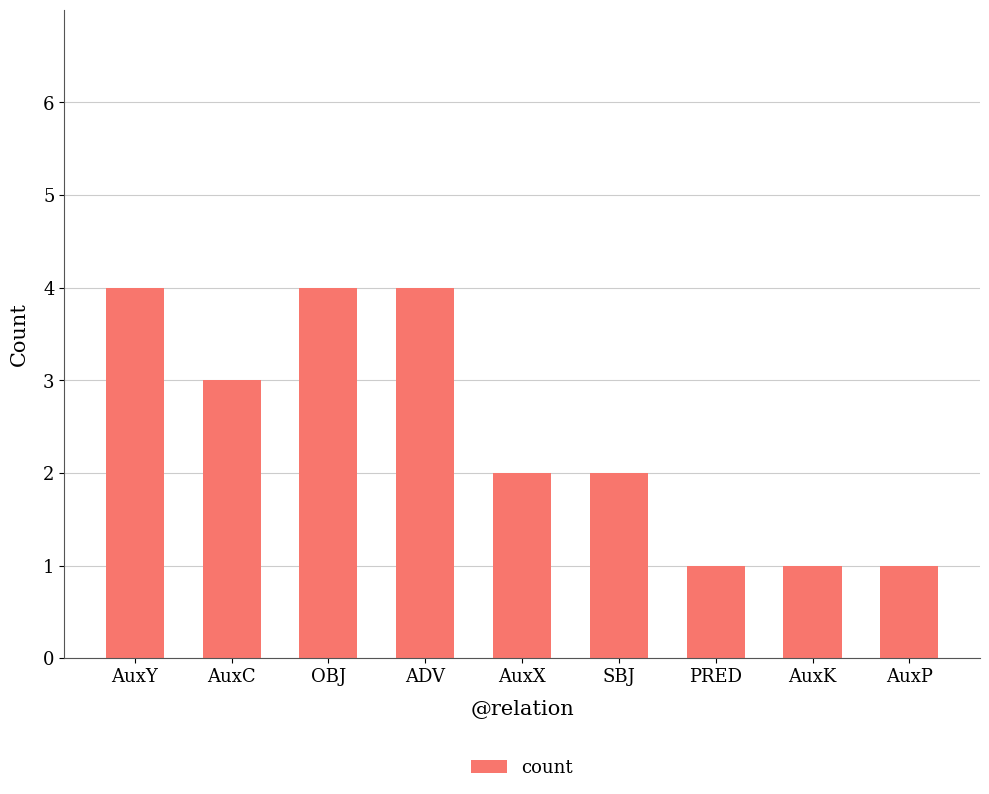

What is the greatest value displayed?

4